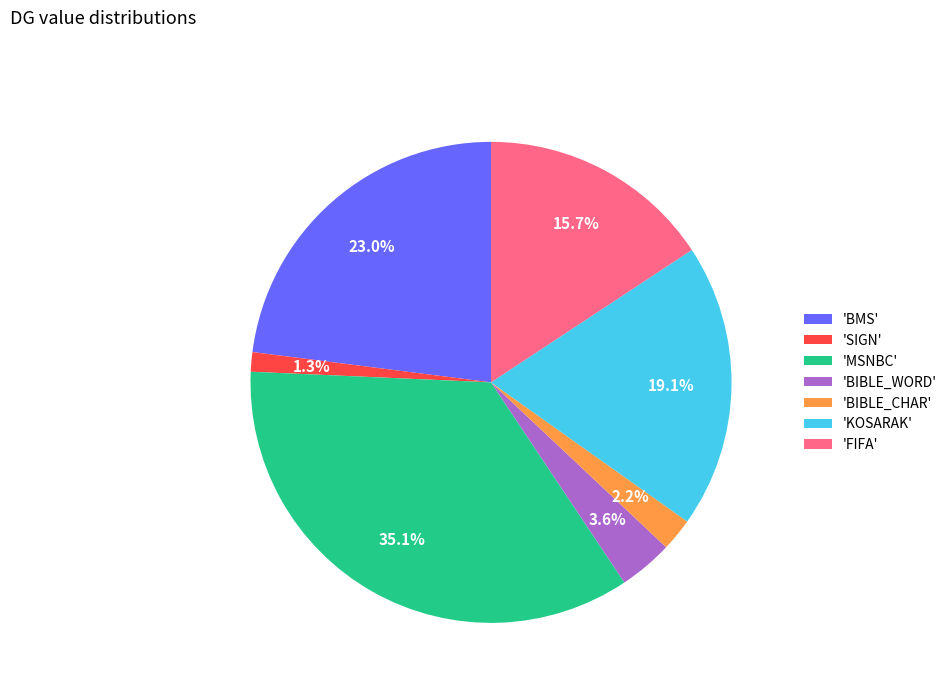

Do 'MSNBC' and 'BIBLE_WORD' together represent more than half of the pie?

No